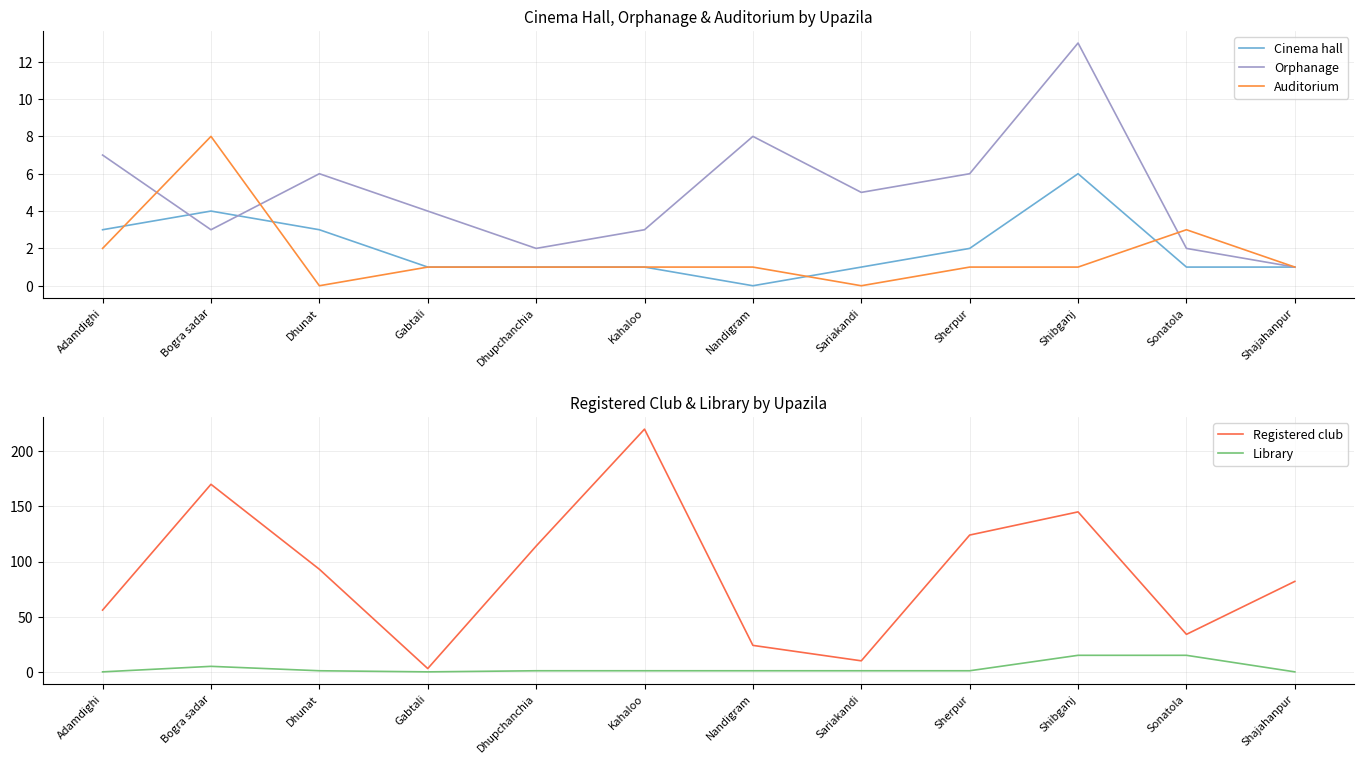

What are all the series names shown in the legend?

Cinema hall, Orphanage, Auditorium, Registered club, Library